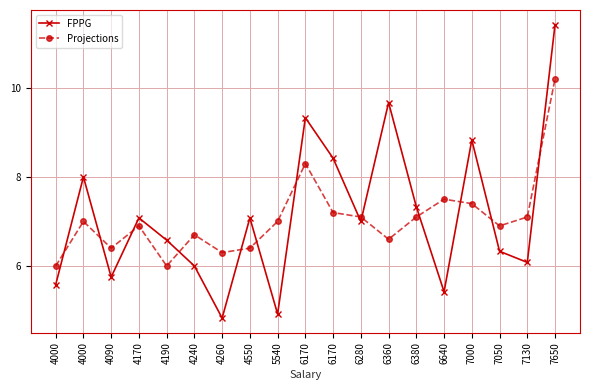

What are all the series names shown in the legend?

FPPG, Projections